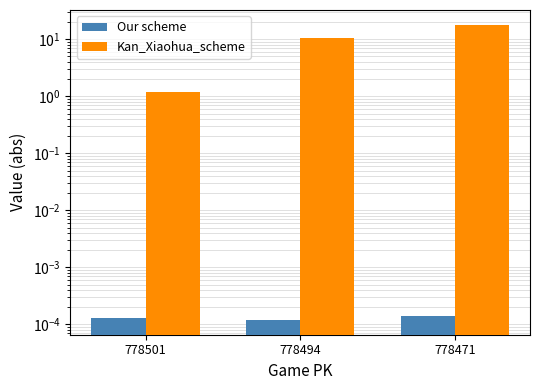

At how many categories does at least one series exceed 5?

2